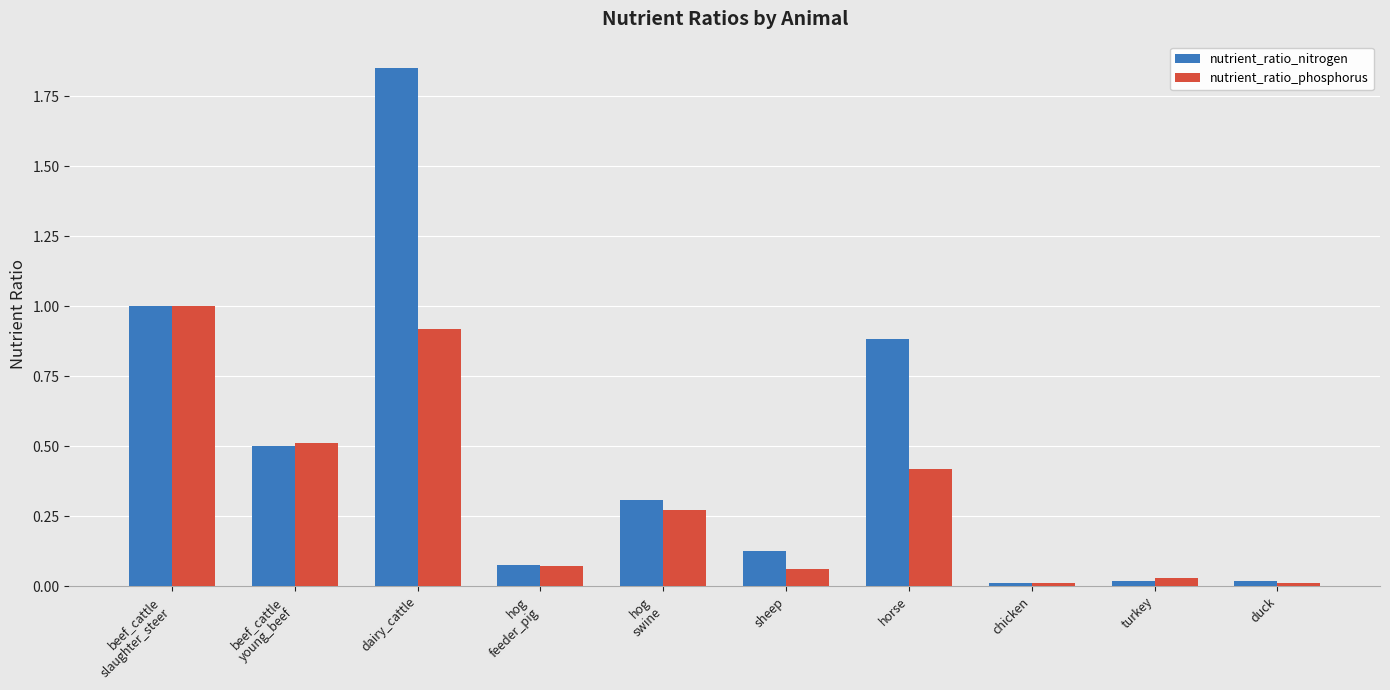

What is the difference between the maximum and minimum values in the nutrient_ratio_phosphorus series?

1.0